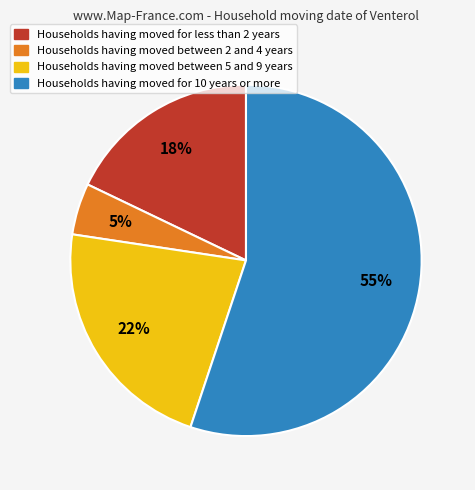

Does any single category account for the majority?

Yes